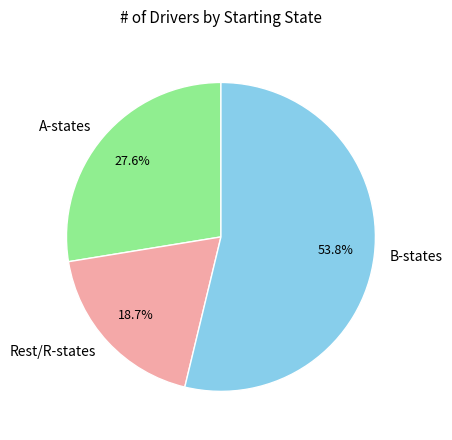

Approximately how many times larger is the value at A-states compared to B-states?

0.5